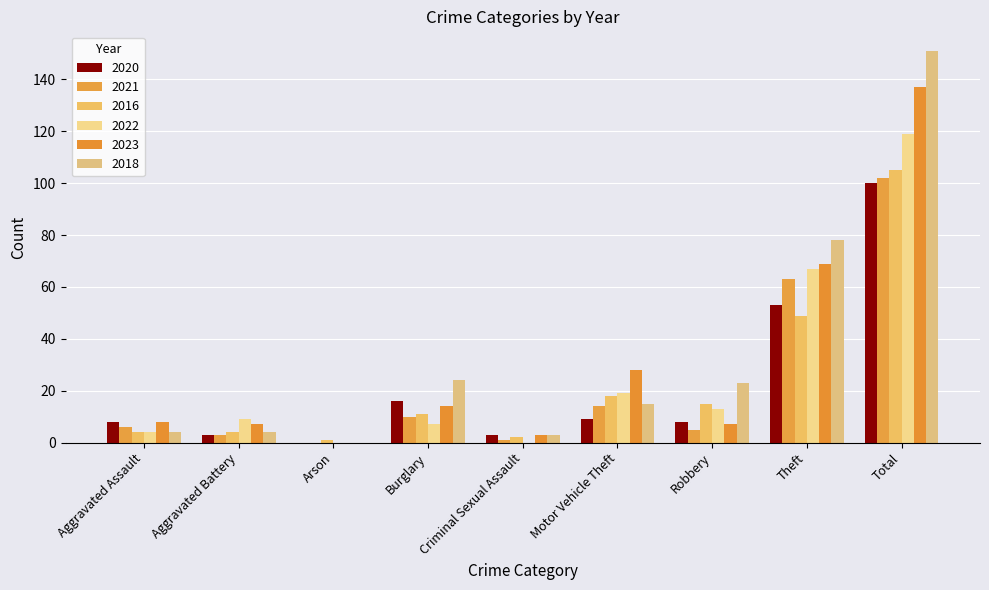

How many categories are shown in the chart?

9